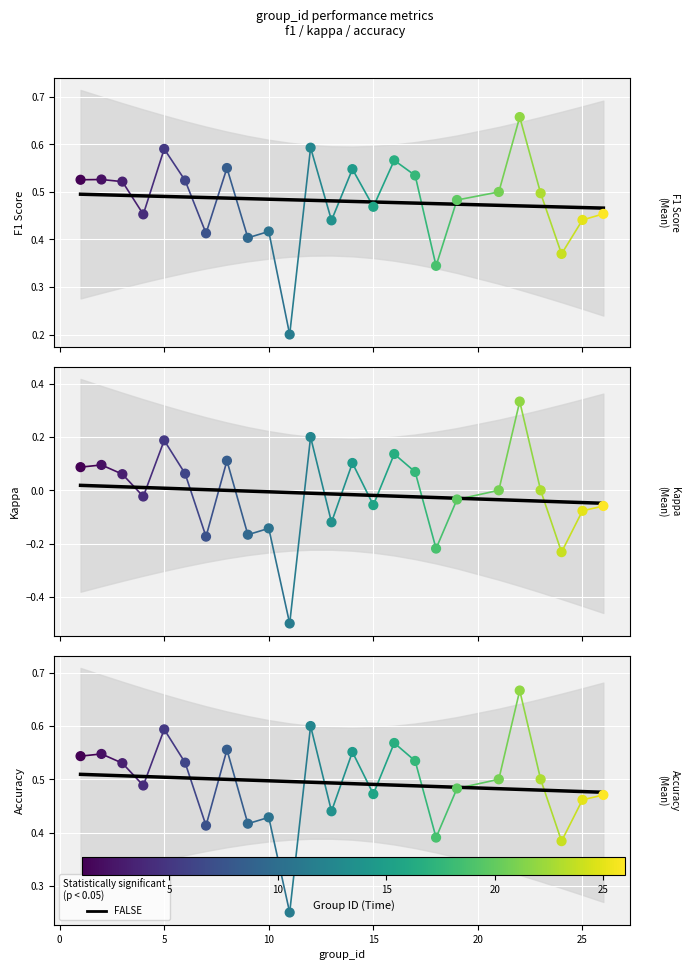

Which series has the largest total across all categories?

accuracy